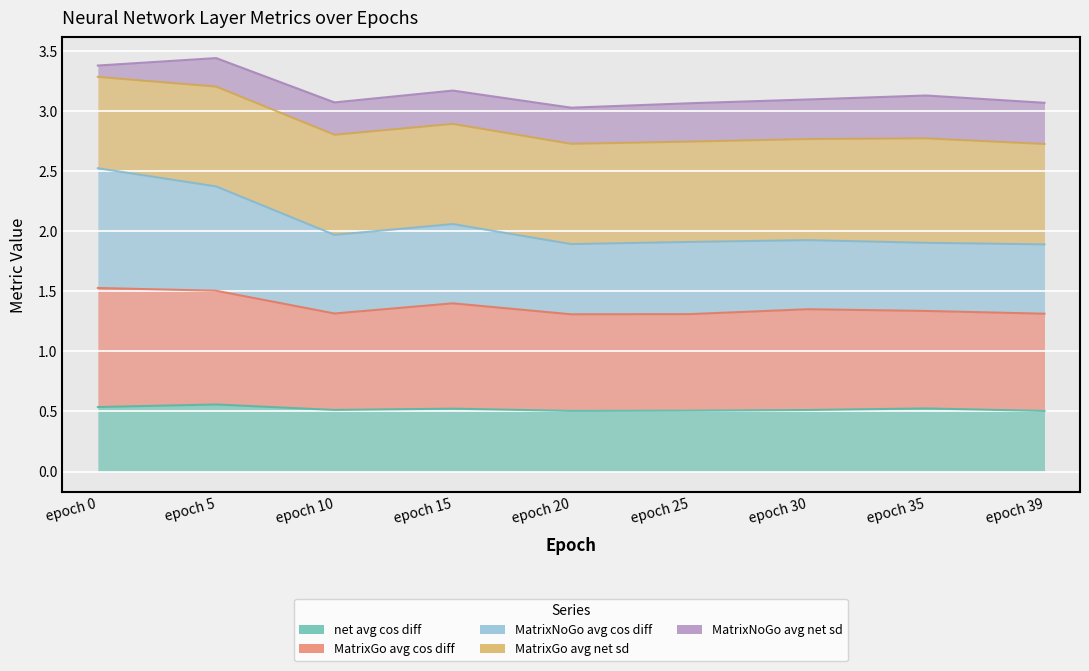

The net_avg_cos_diff series shows 0.8 at epoch 25. True or false?

False